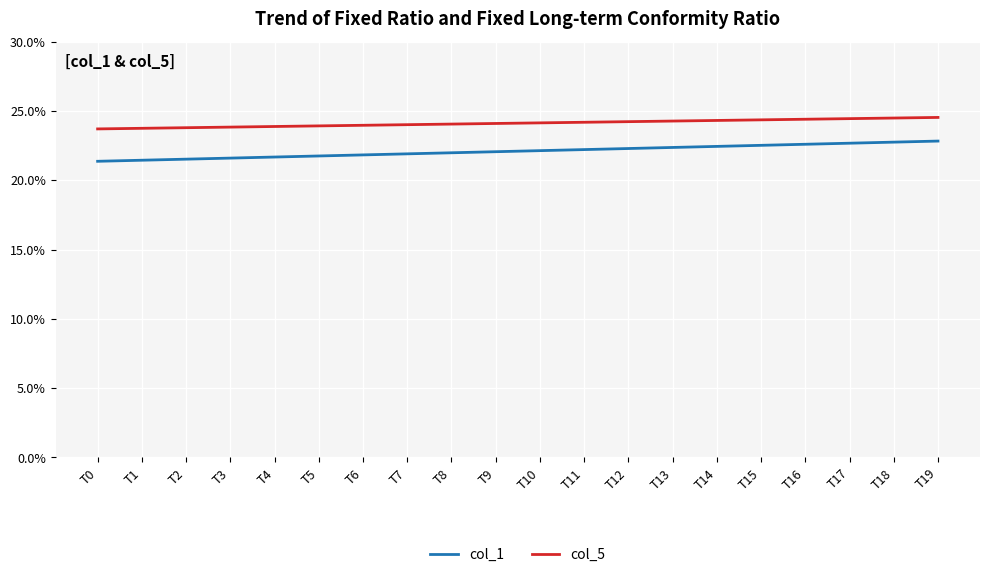

True or false: col_5 and col_1 intersect in this chart.

False